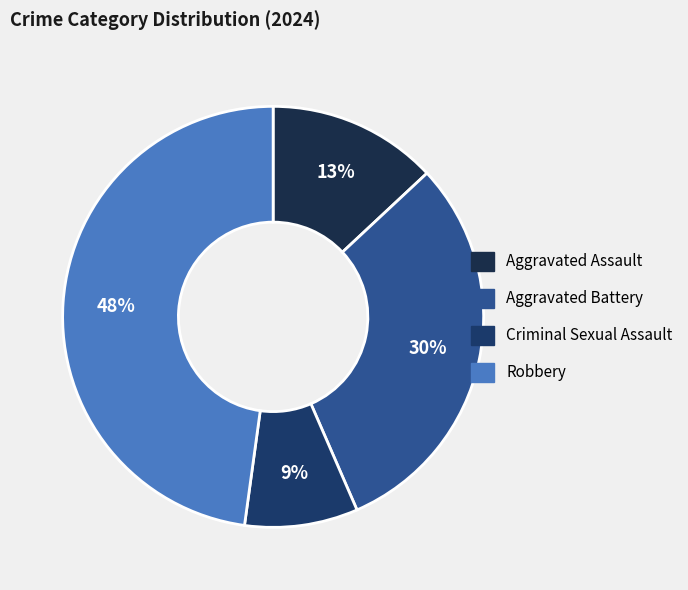

How many segments does this pie chart have?

4